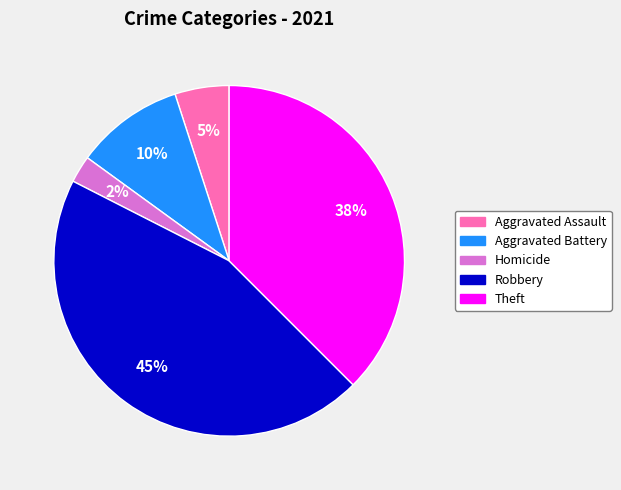

Is it true that Robbery is 45% of the pie?

True